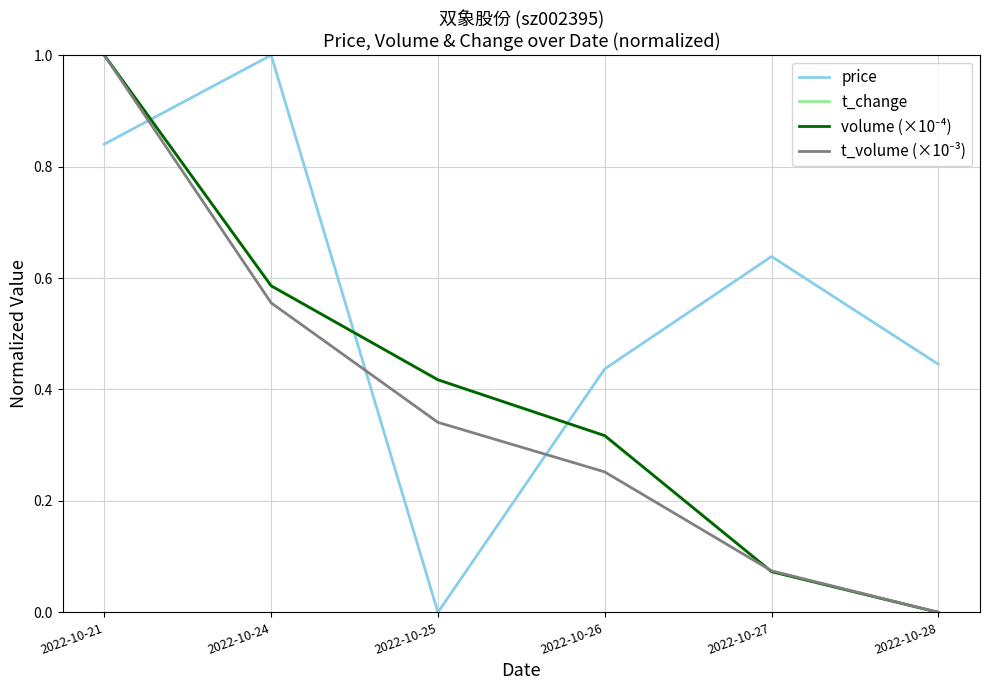

Which series ends up on top after the final intersection of price and t_change?

price